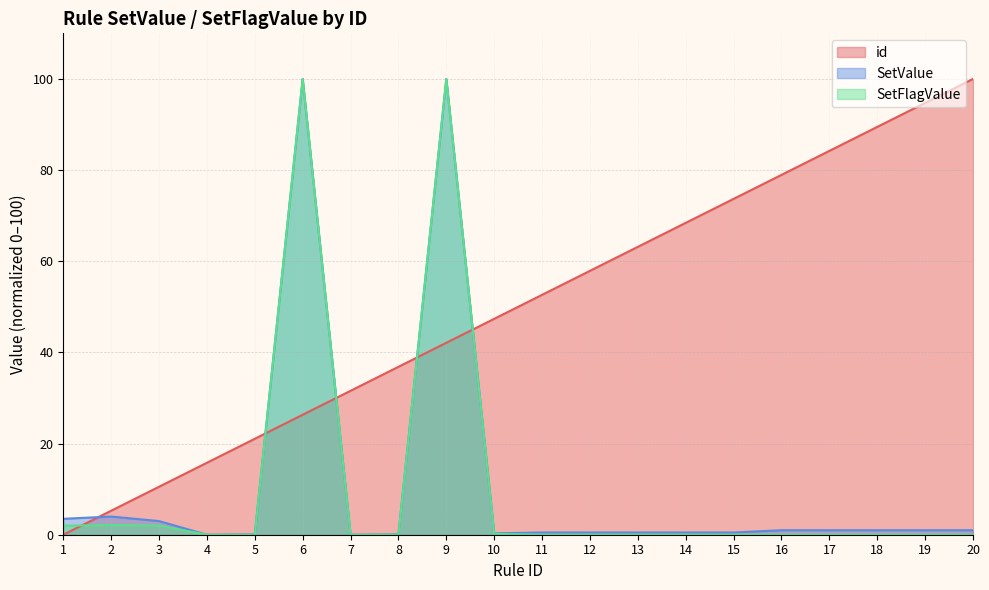

How many intersections are there between id and SetValue?

5